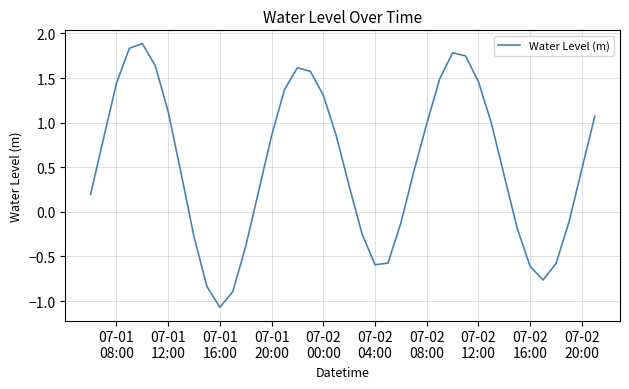

What is the smallest value displayed?

-1.1